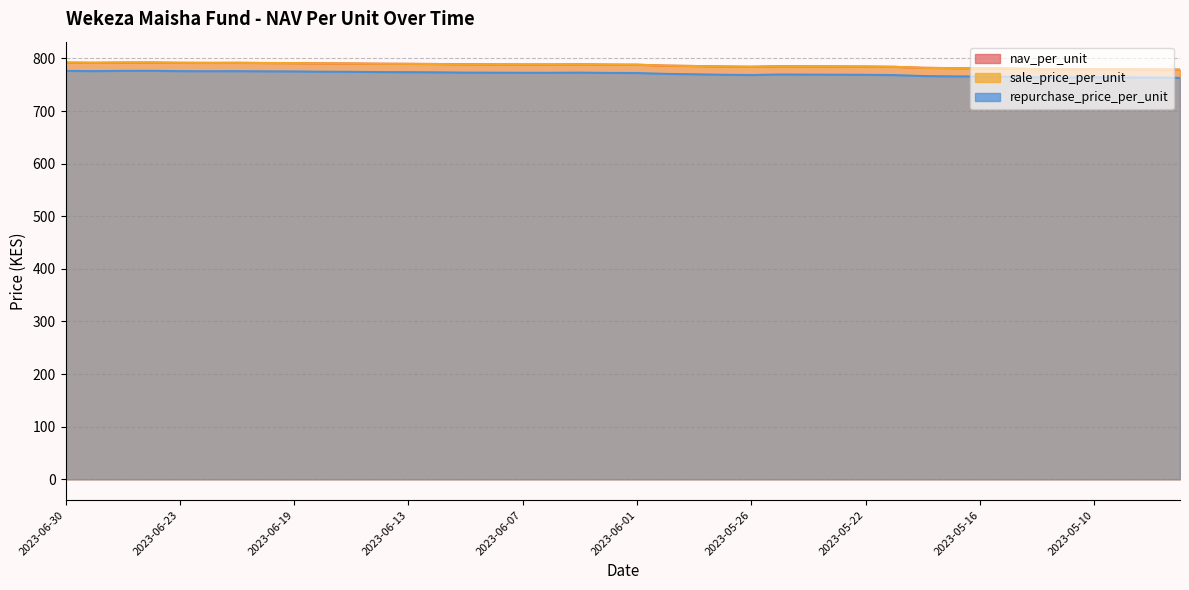

What is the difference between the highest and lowest values at 2023-05-26?

15.7